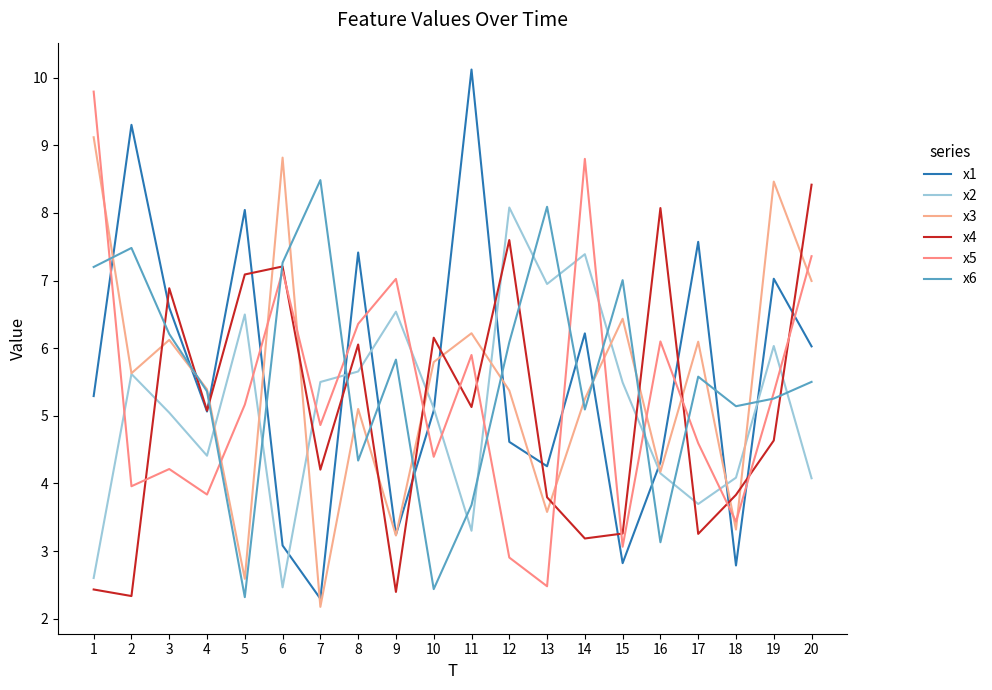

At which label does x1 first exceed 5?

1